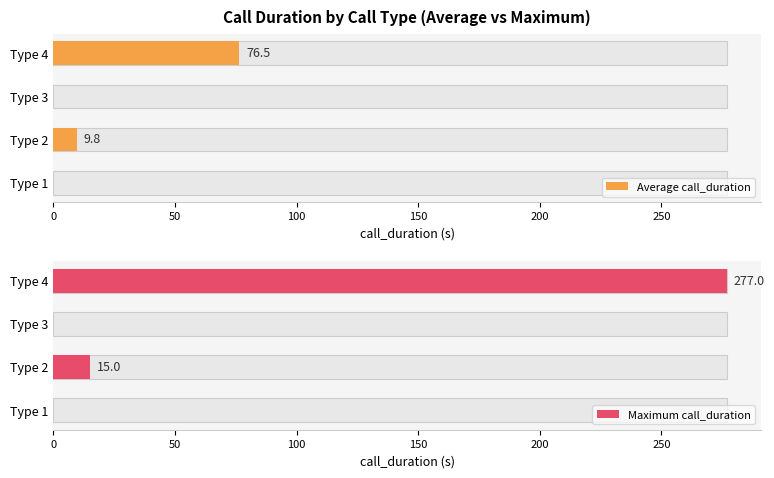

Between Type 1 and Type 3, which series saw the biggest shift?

Average call_duration